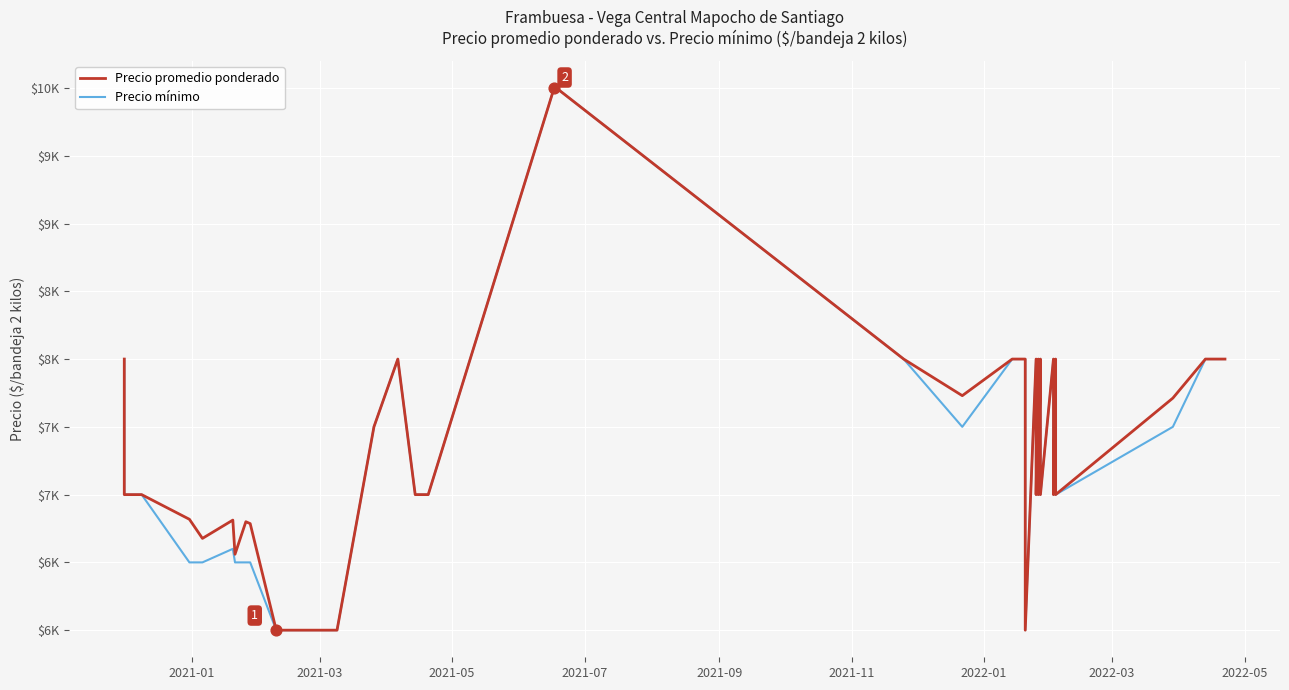

Which series has the largest total across all categories?

Precio promedio ponderado